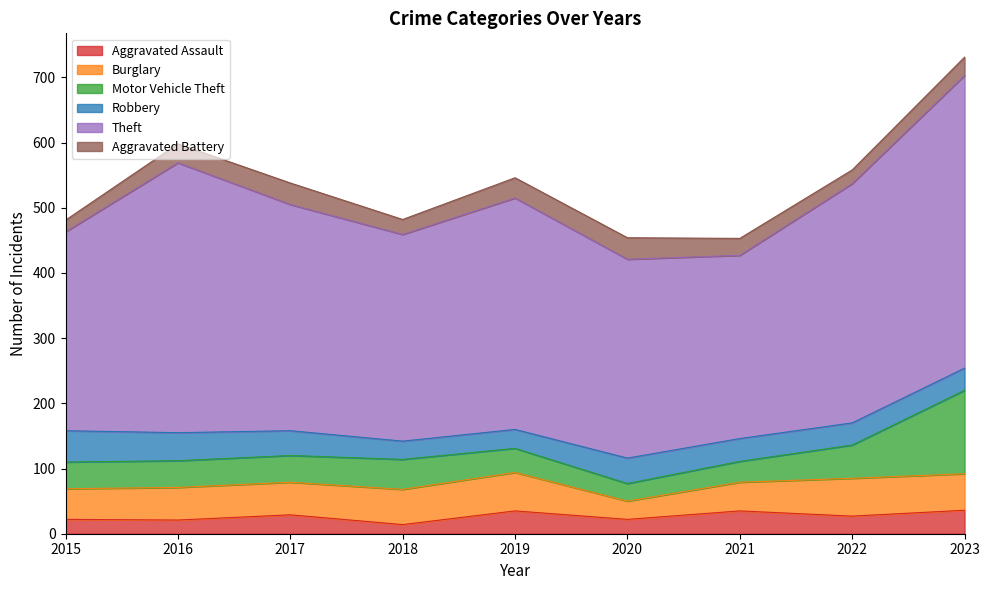

How many Aggravated Battery values are between 23 and 31?

5